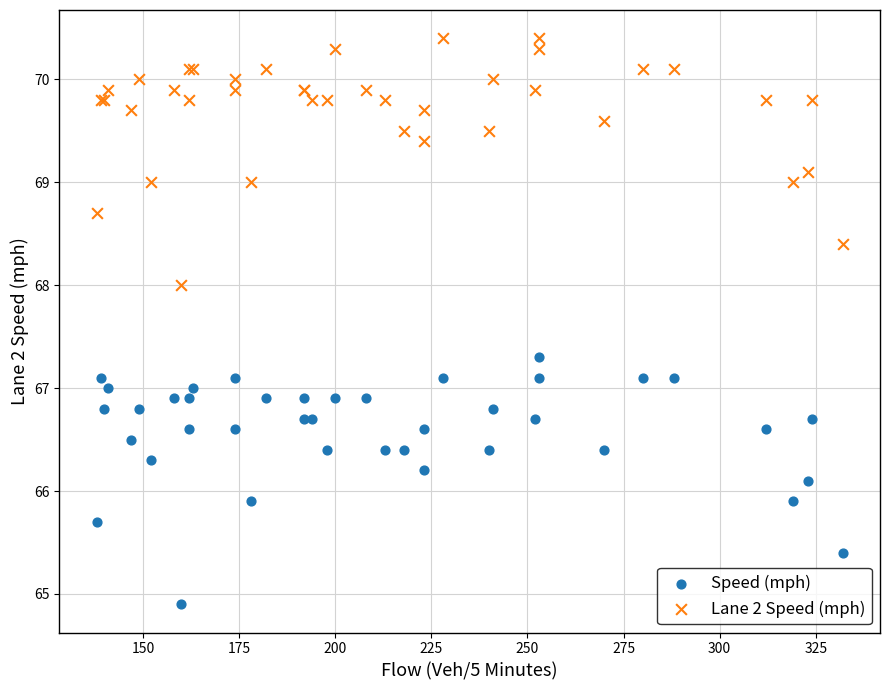

Which series reaches the minimum Y coordinate?

Speed (mph)